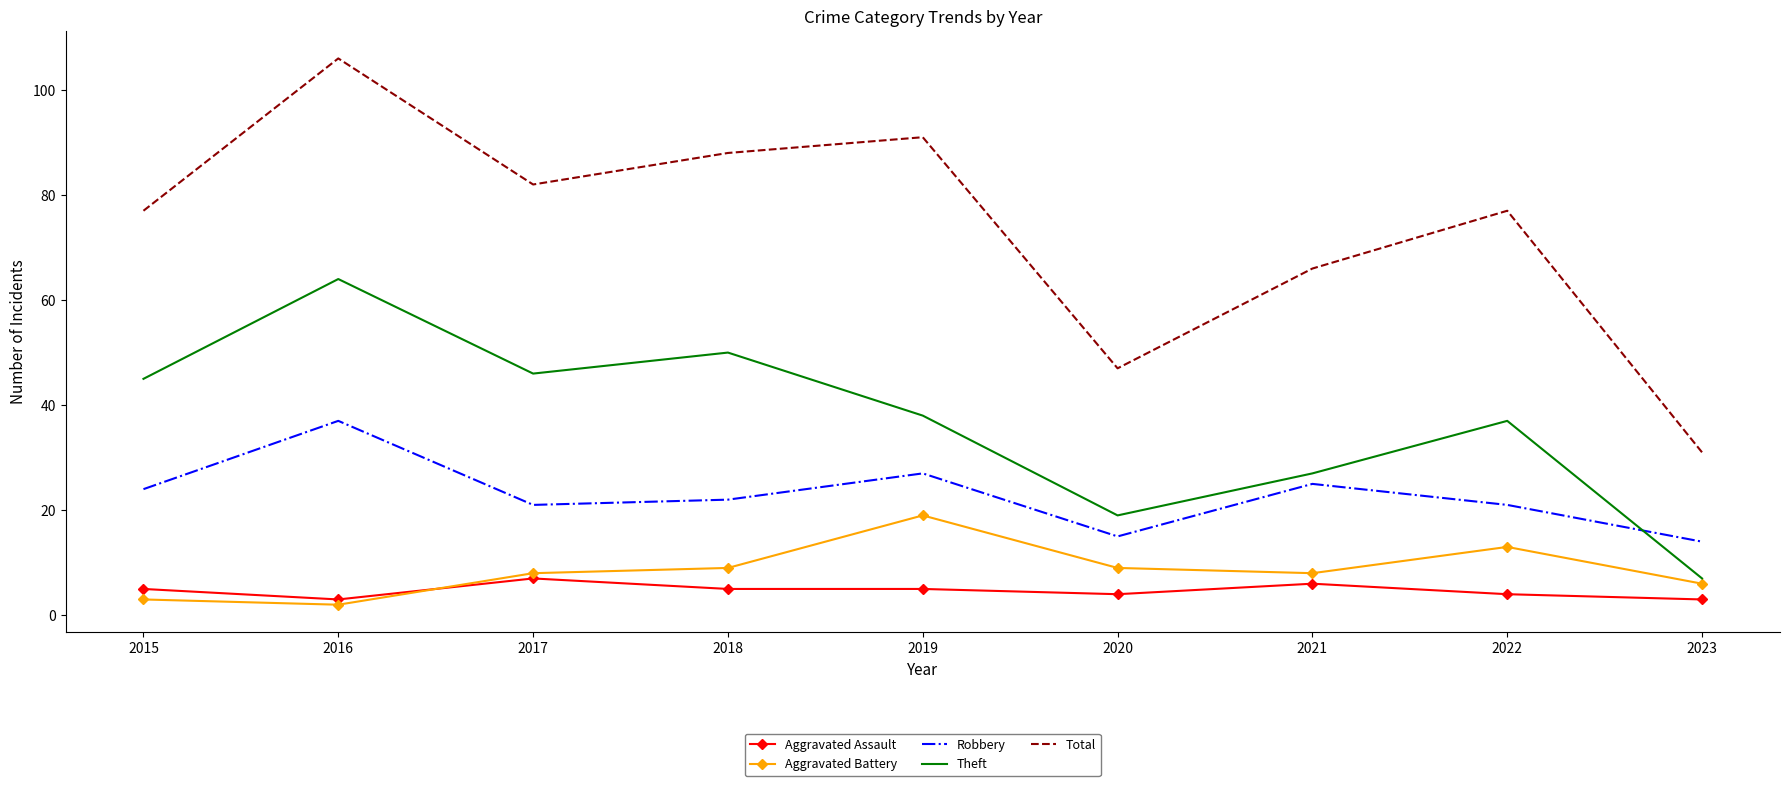

Where is the first local maximum for Aggravated Battery?

2019